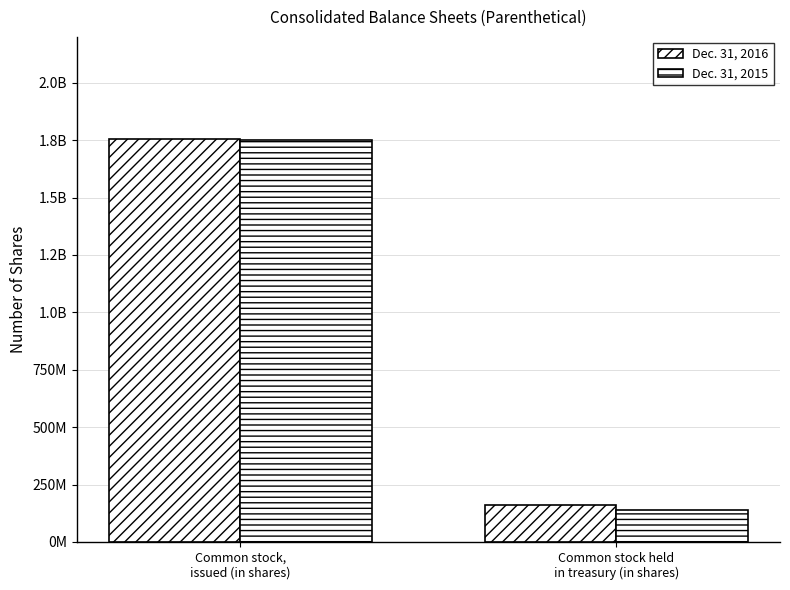

What is the difference between the maximum and minimum values in the Dec. 31, 2015 series?

1609892935